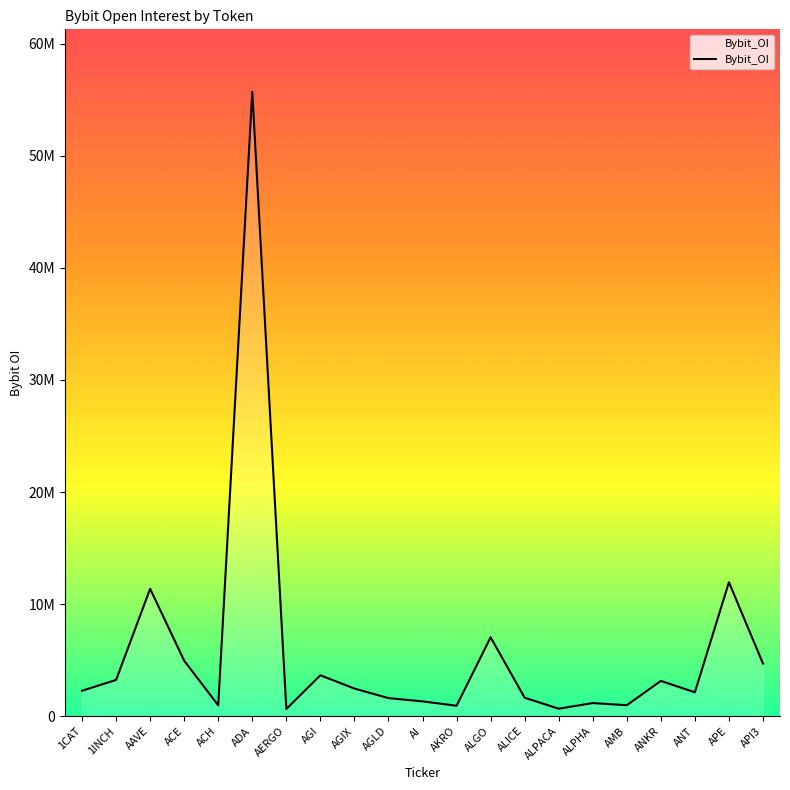

How many lines are shown in the chart?

1